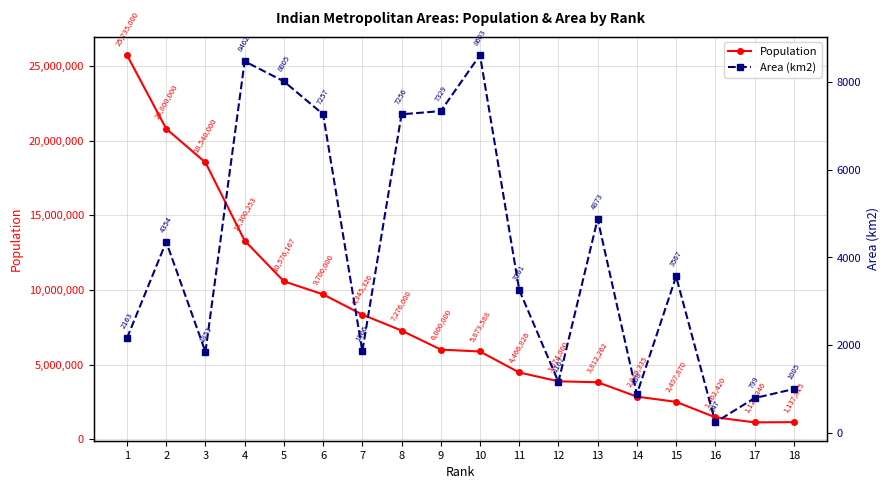

What is the value of the Population point at the 2nd from the left?

20800000